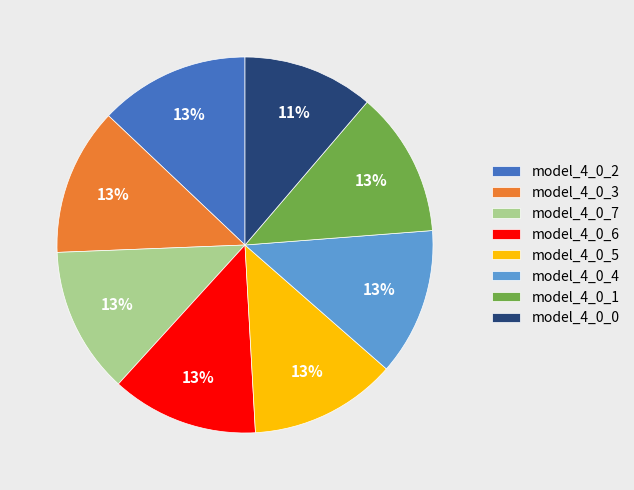

Is model_4_0_4 the majority of the pie?

No